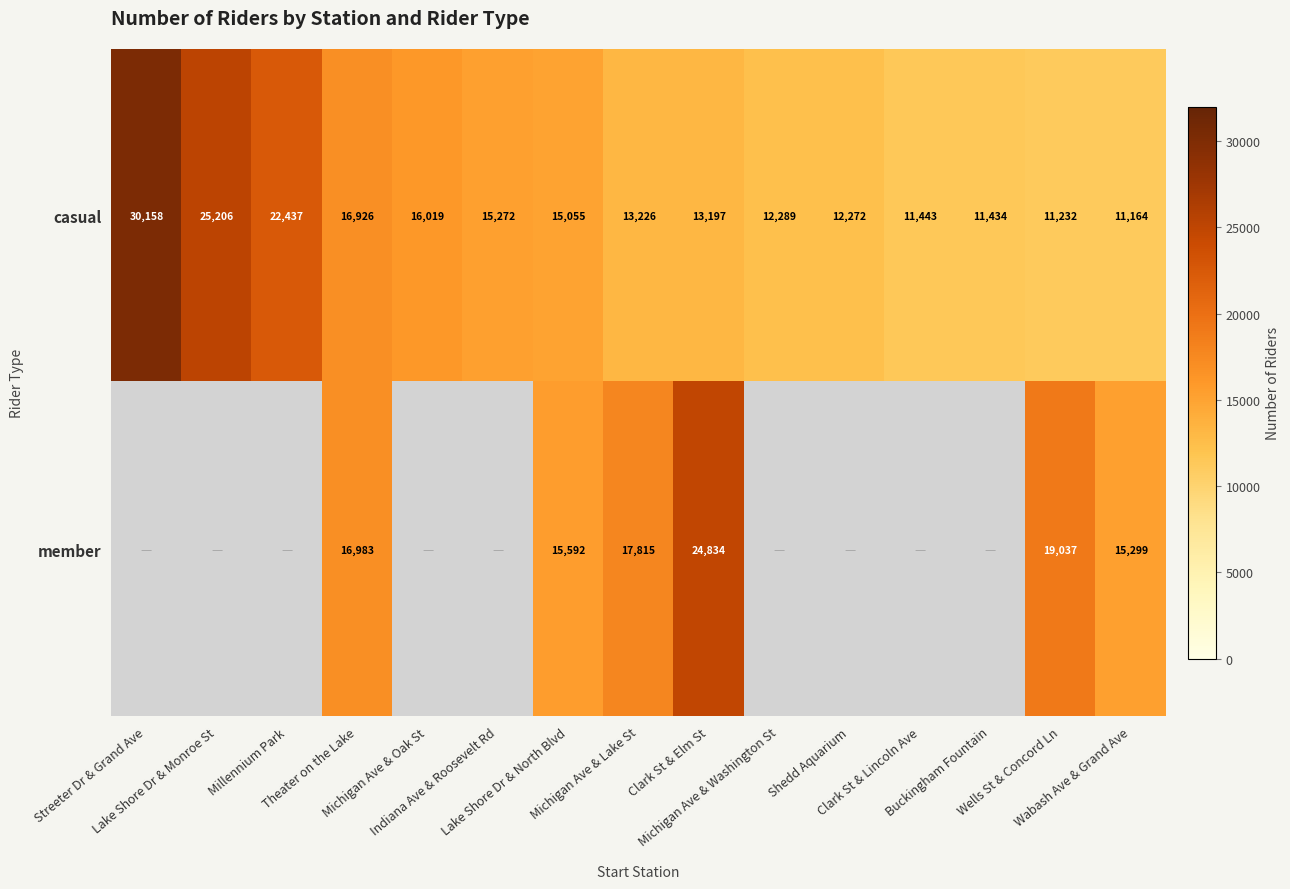

Which category has the lowest value in the casual series?

Wabash Ave & Grand Ave